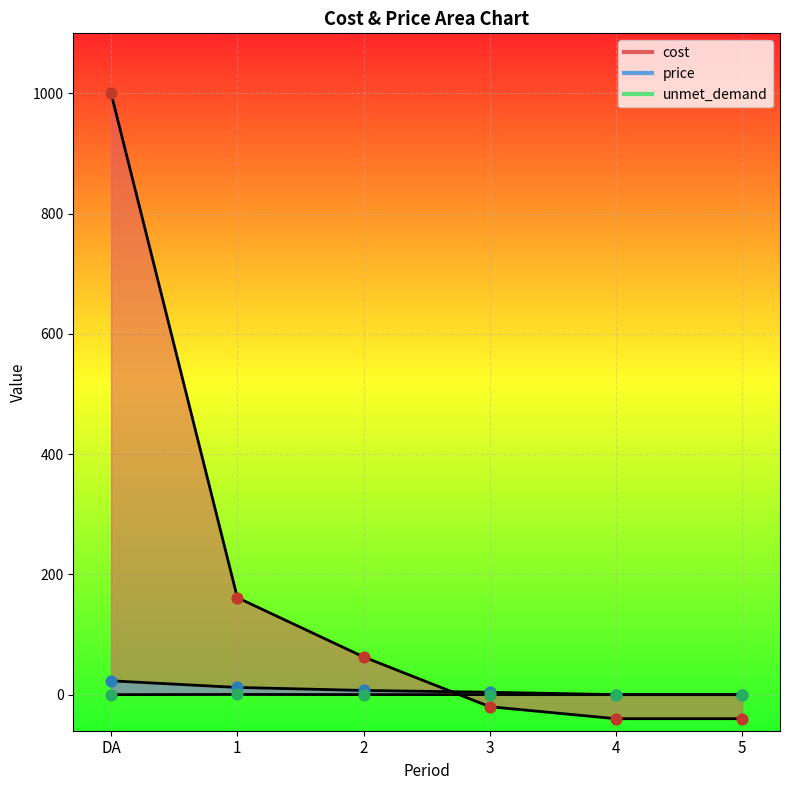

Which series reaches the maximum Y coordinate?

cost